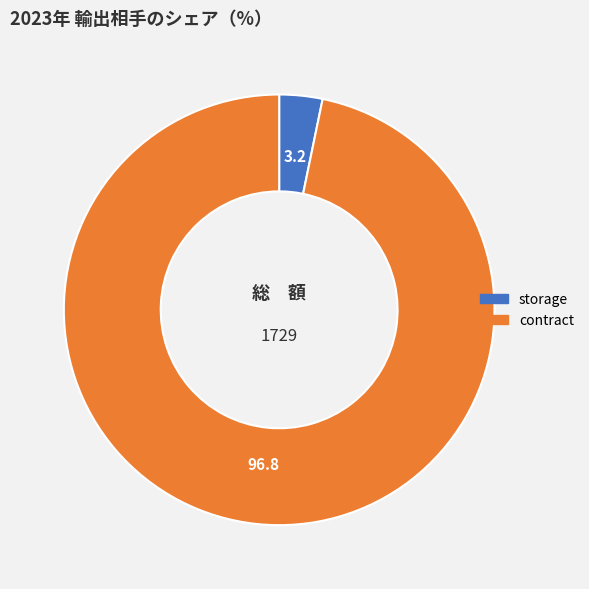

Is it true that storage is 3% of the pie?

True